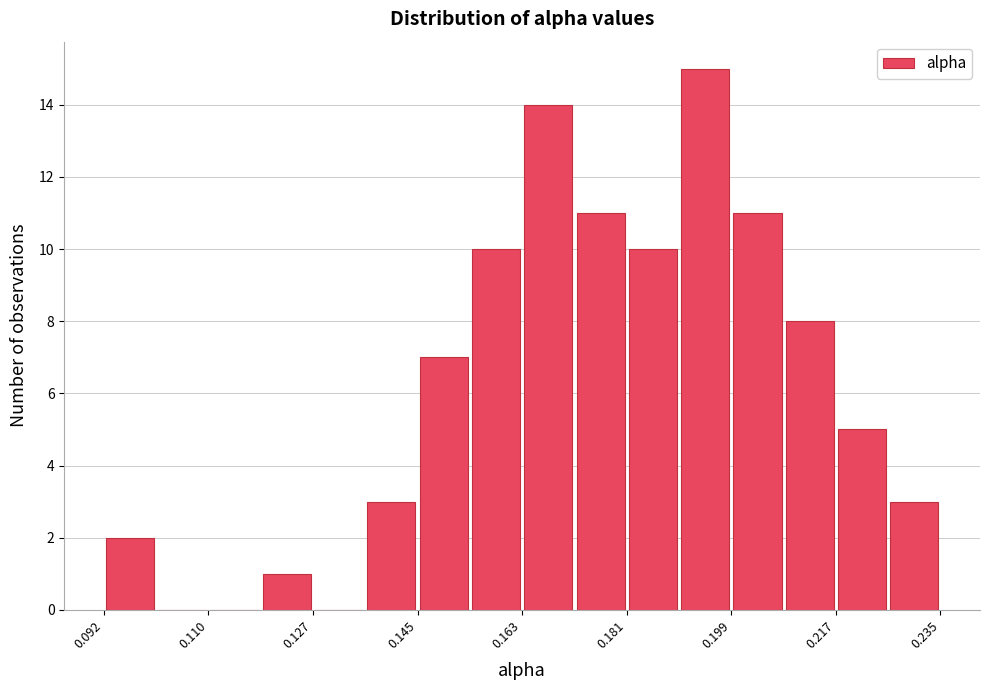

Over which range of the x-axis is the bar tallest?

0.190 to 0.200